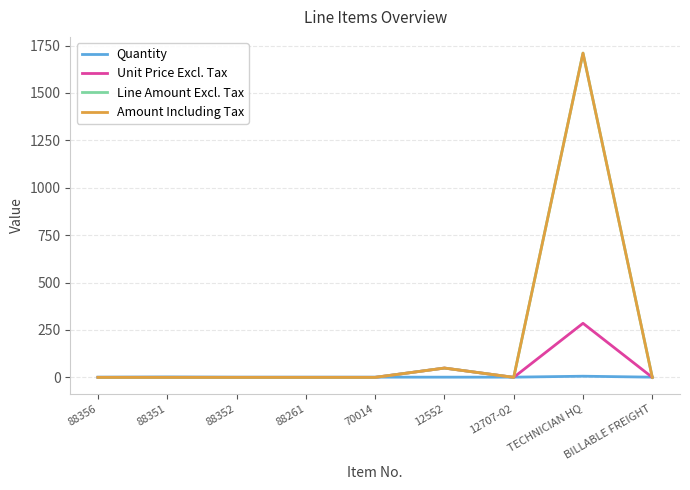

Reading right to left, list all the values displayed in this chart.

Quantity: BILLABLE FREIGHT=1	TECHNICIAN HQ=6	12707-02=1	12552=1	70014=1	88261=1	88352=1	88351=2	88356=1
Unit Price Excl. Tax: BILLABLE FREIGHT=0	TECHNICIAN HQ=285	12707-02=0	12552=49	70014=0	88261=0	88352=0	88351=0	88356=0
Line Amount Excl. Tax: BILLABLE FREIGHT=0	TECHNICIAN HQ=1710	12707-02=0	12552=49	70014=0	88261=0	88352=0	88351=0	88356=0
Amount Including Tax: BILLABLE FREIGHT=0	TECHNICIAN HQ=1710	12707-02=0	12552=49	70014=0	88261=0	88352=0	88351=0	88356=0